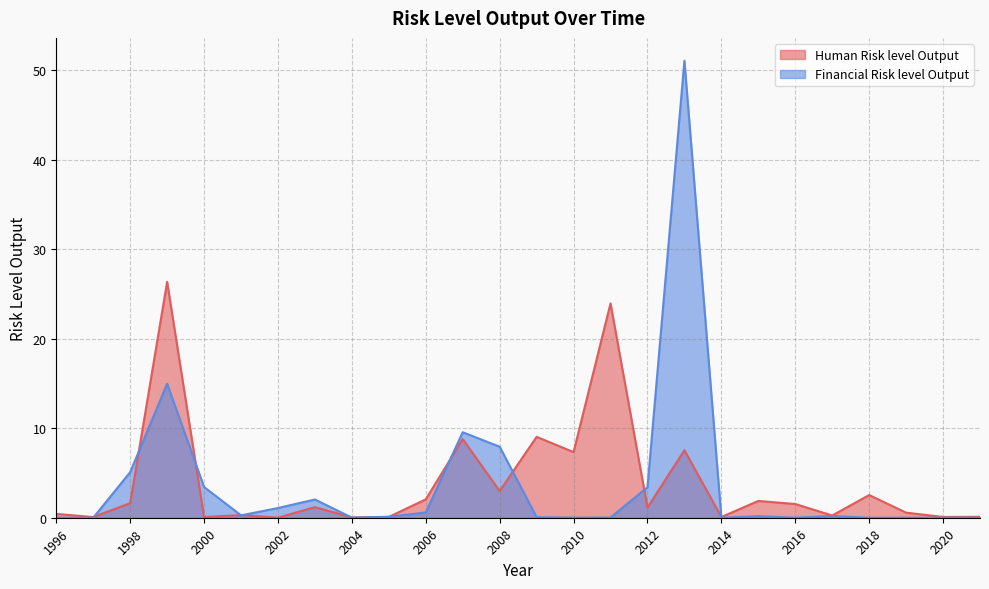

Reading right to left, what are all the values shown in this chart?

Human Risk level Output: 2021=0.1	2020=0.1	2019=0.6	2018=2.5	2017=0.2	2016=1.5	2015=1.9	2014=0.1	2013=7.5	2012=1.1	2011=23.9	2010=7.3	2009=9.0	2008=3.0	2007=8.8	2006=2.1	2005=0.1	2004=0.0	2003=1.2	2002=0.0	2001=0.3	2000=0.1	1999=26.3	1998=1.6	1997=0.1	1996=0.4
Financial Risk level Output: 2021=0.0	2020=0.0	2019=0.0	2018=0.0	2017=0.2	2016=0.0	2015=0.2	2014=0.0	2013=51.1	2012=3.4	2011=0.0	2010=0.0	2009=0.1	2008=7.9	2007=9.5	2006=0.6	2005=0.1	2004=0.0	2003=2.0	2002=1.1	2001=0.3	2000=3.4	1999=15.0	1998=5.1	1997=0.0	1996=0.0